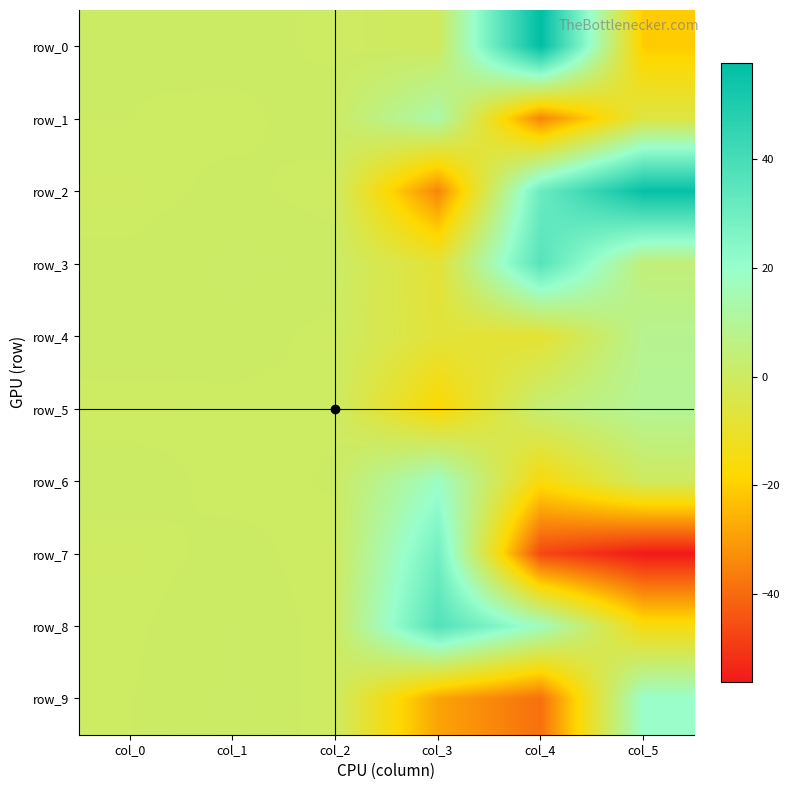

Reading right to left, transcribe all the data shown in this chart.

row_0: -20.8	57.8	-0.8	0.2	0.6	0.4
row_1: -5.5	-34.9	13.2	0.7	0.1	0.3
row_2: 56.5	31.1	-34.7	0.0	0.5	0.1
row_3: 4.2	36.1	-8.2	0.7	0.9	0.5
row_4: 8.6	-8.9	-7.4	0.1	0.7	0.7
row_5: 9.6	3.6	-17.8	0.2	0.2	0.1
row_6: -0.3	-16.1	18.3	0.4	0.1	0.7
row_7: -56.2	-47.0	29.0	0.1	0.5	0.1
row_8: -15.4	17.3	37.0	0.1	0.8	0.2
row_9: 19.3	-39.0	-28.7	0.1	0.9	0.3